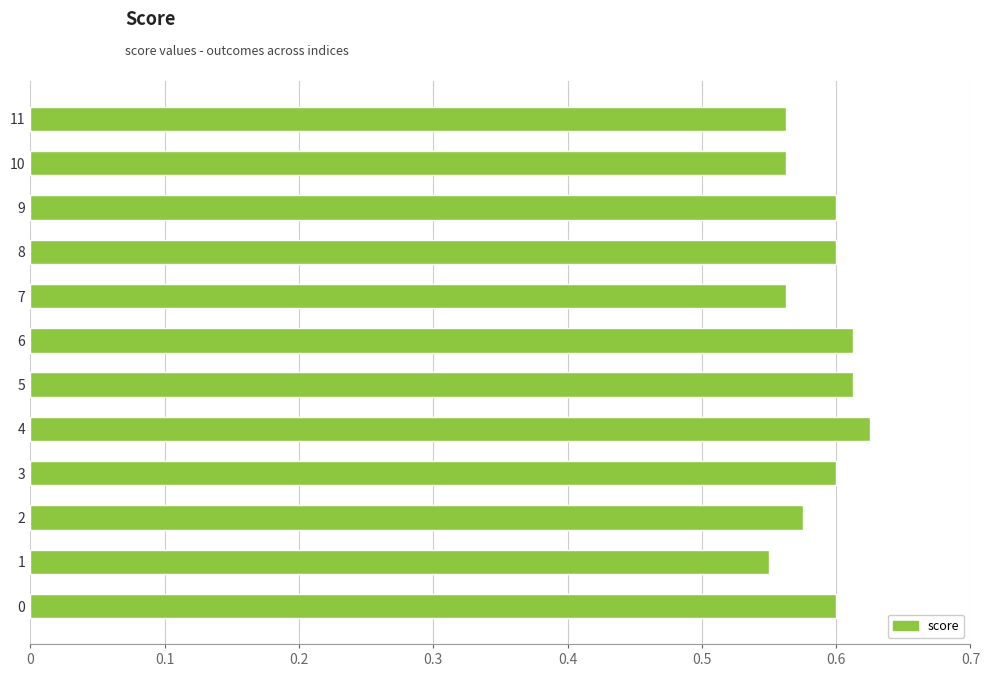

Between 3 and 4, which is larger?

4